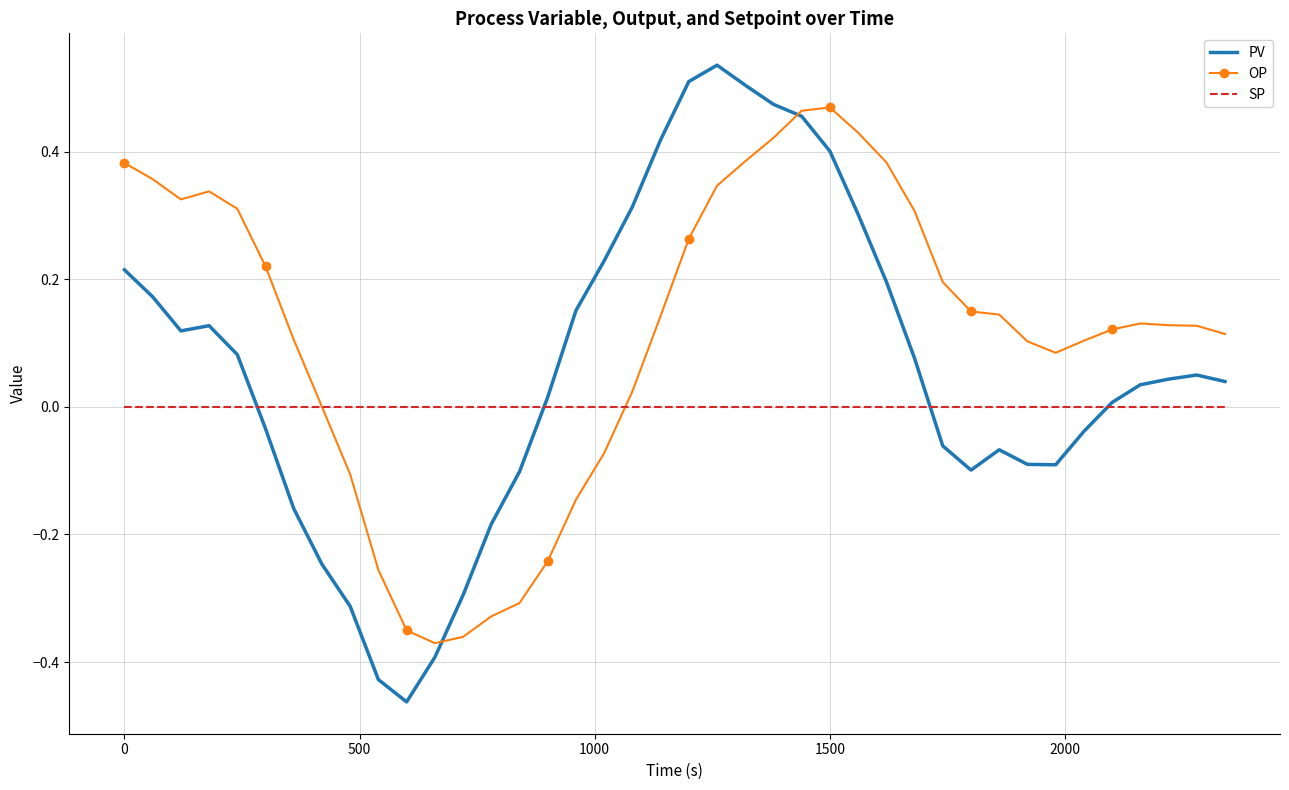

Rank the series by their average value, from highest to lowest.

OP, PV, SP